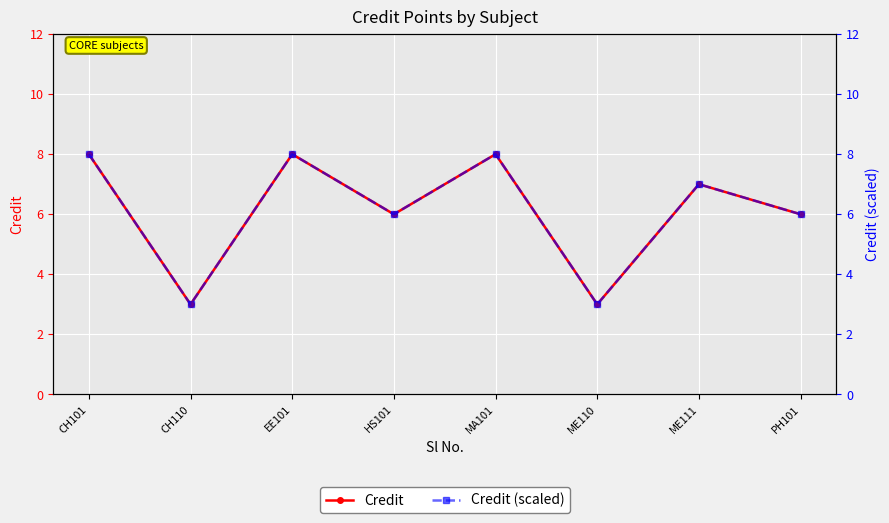

How many lines are shown in the chart?

2